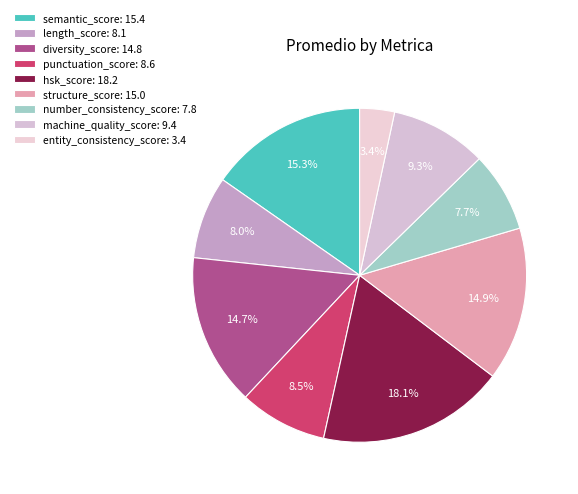

What is the change in value from diversity_score to entity_consistency_score?

-11.4